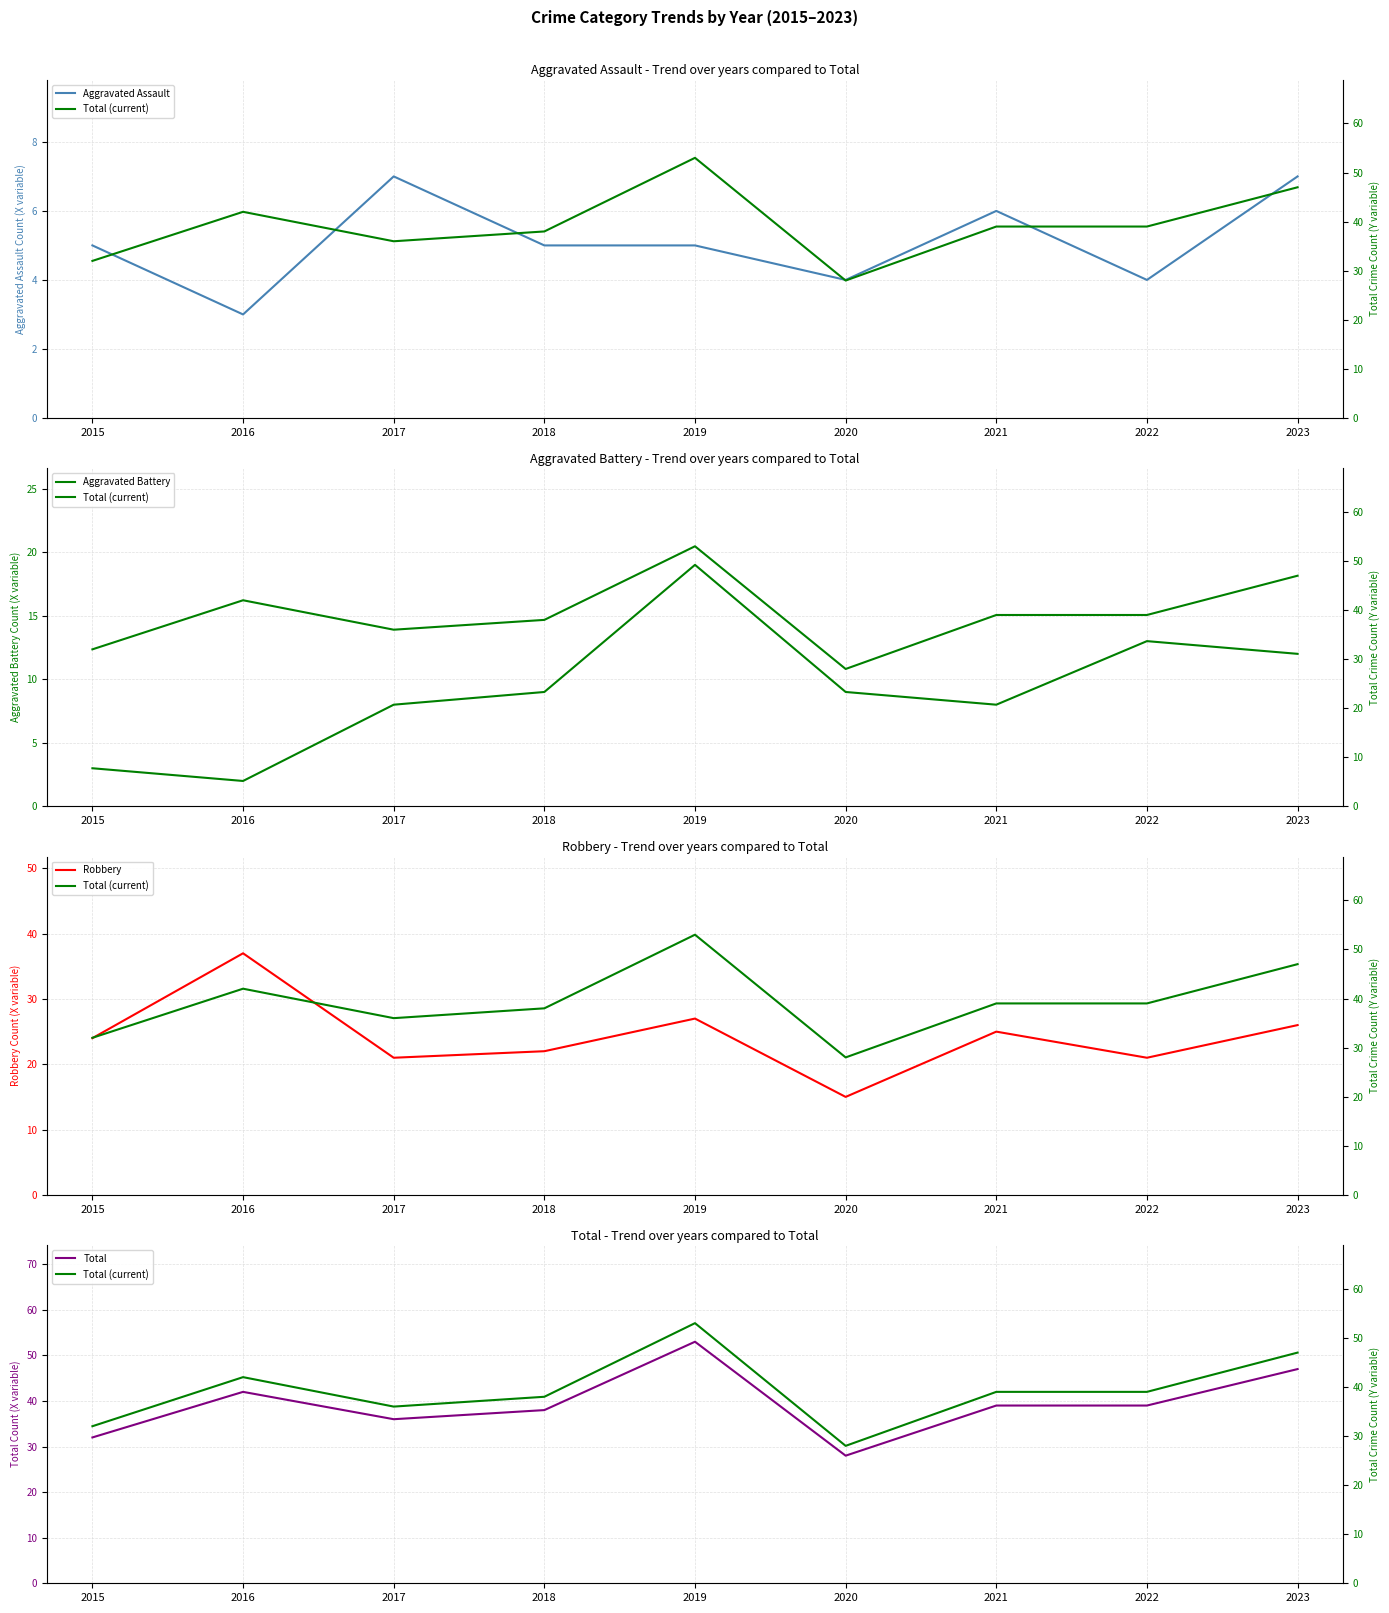

Which category has the lowest value in the Aggravated Battery series?

2016